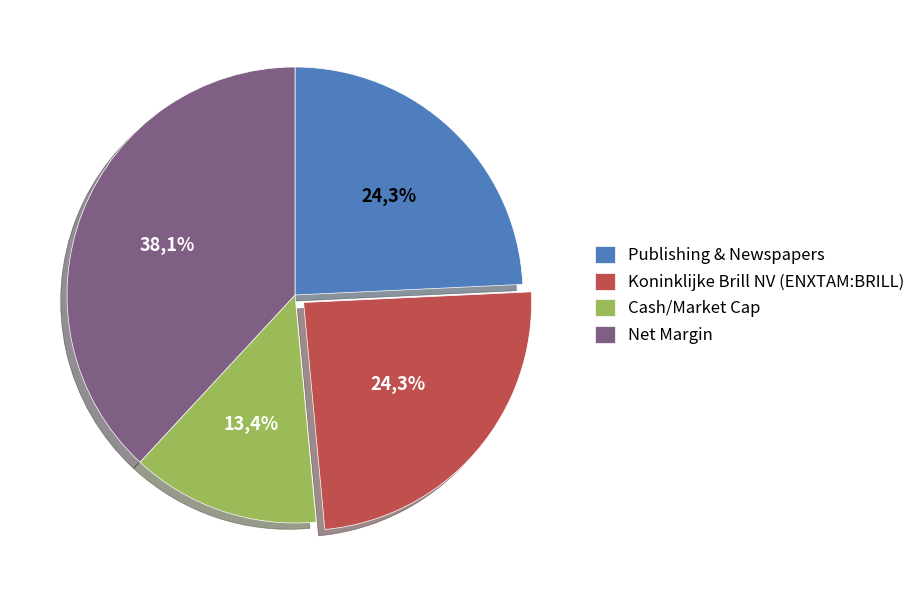

To the nearest percent, what percentage of the pie is Cash/Market Cap?

13%